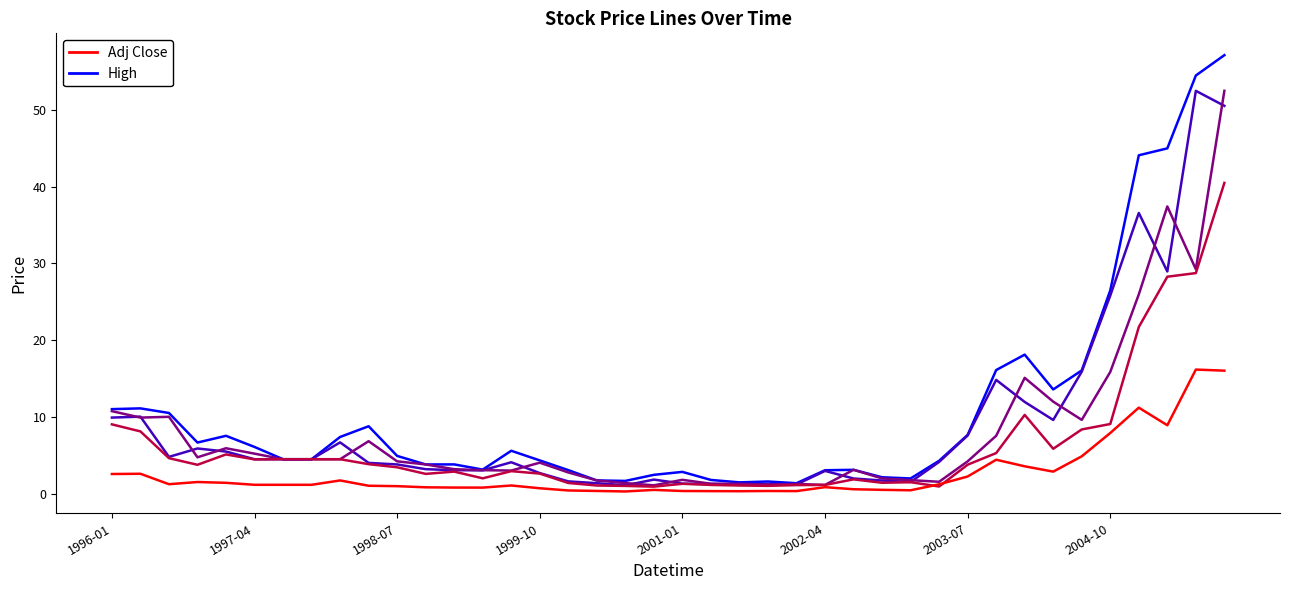

What is the maximum value shown in the chart?

57.1